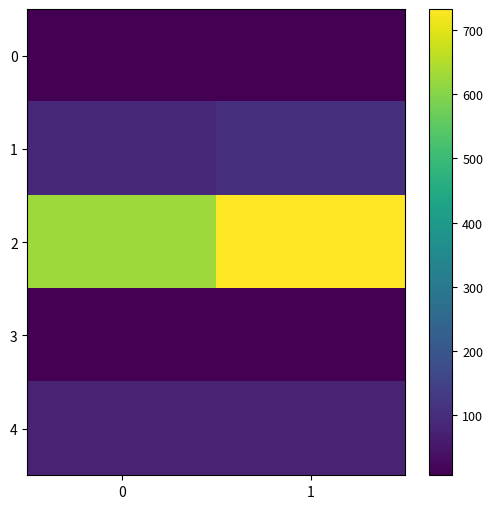

What is the smallest value displayed?

6.3